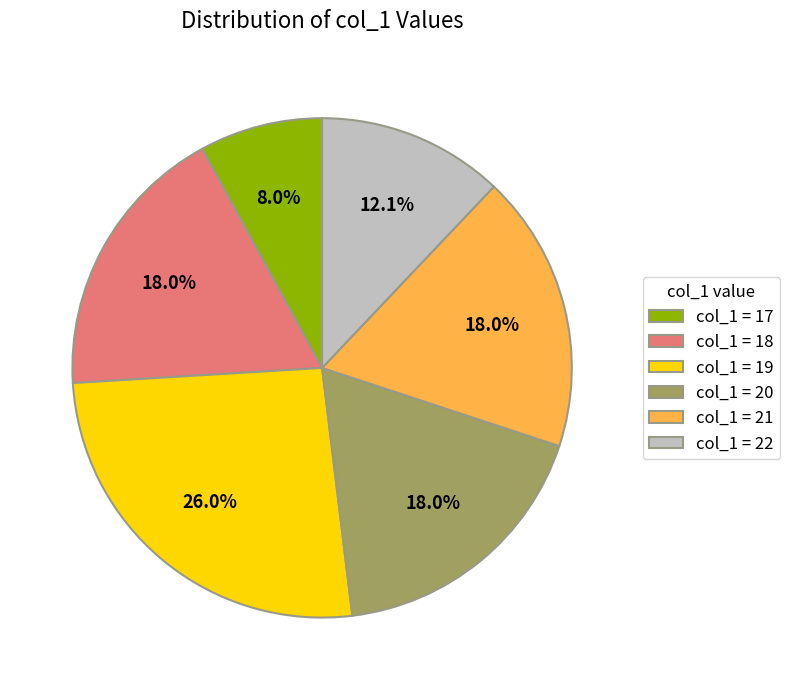

Is col_1 = 21 the majority of the pie?

No